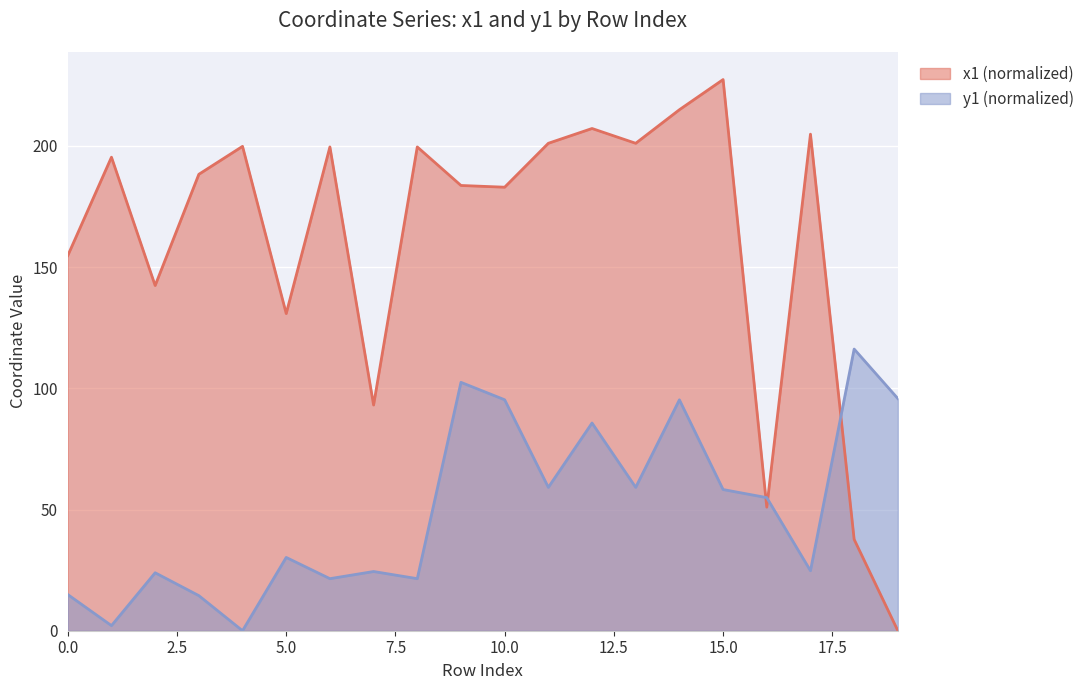

What are all the series names shown in the legend?

x1 (normalized), y1 (normalized)